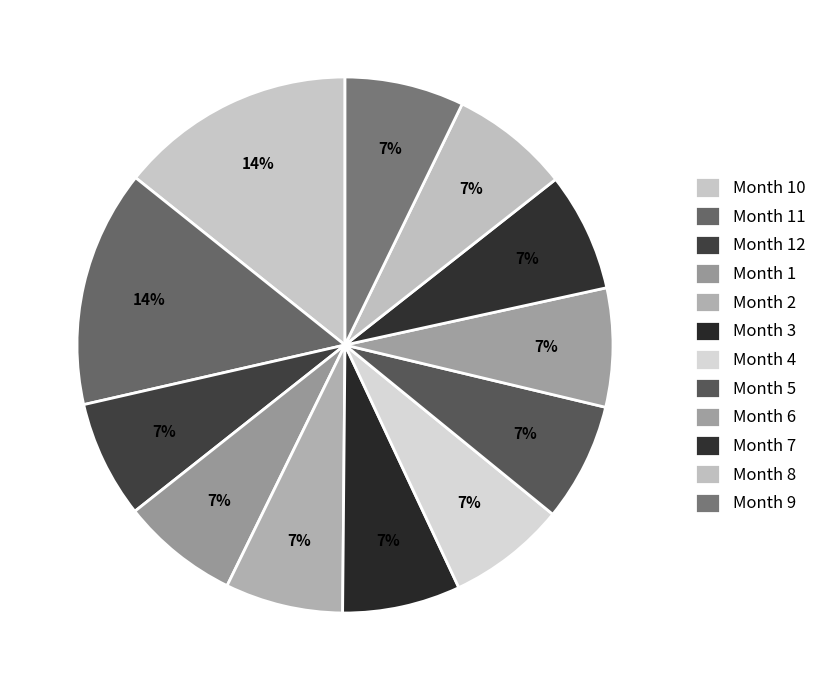

How many slices are in this pie chart?

12